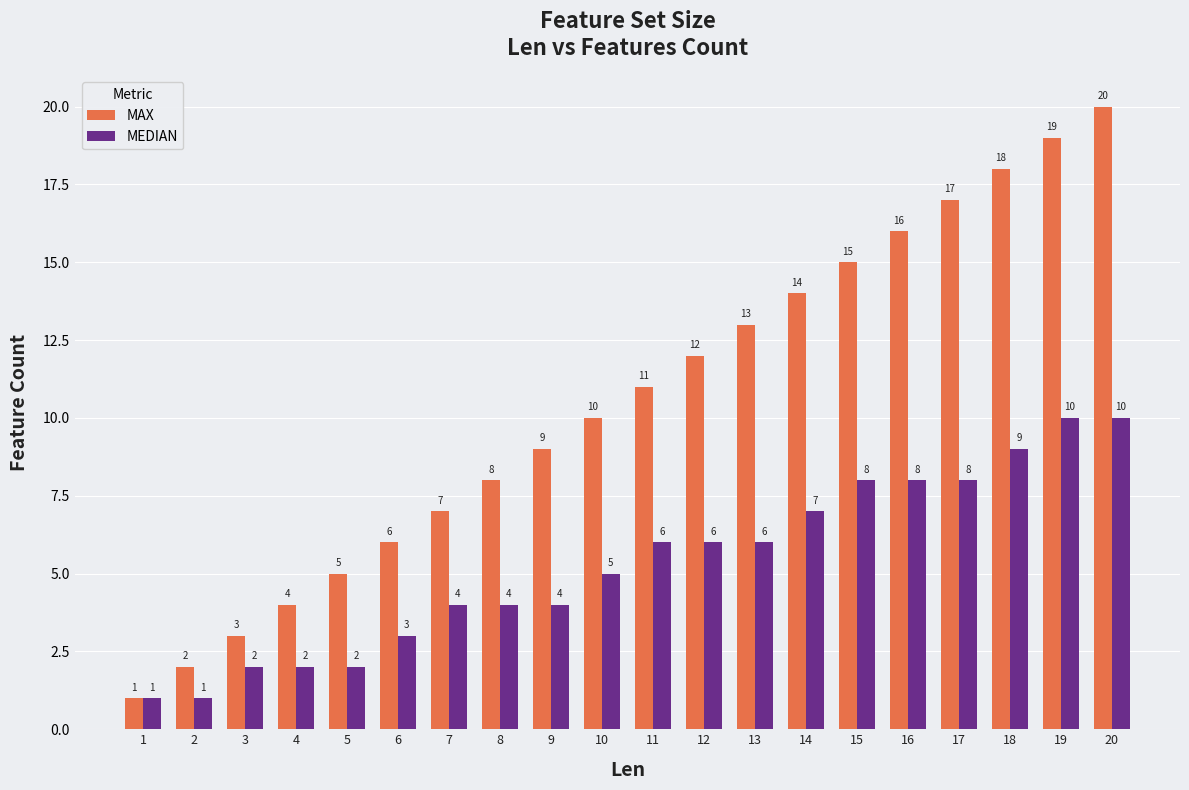

Which series has the largest range (max minus min)?

MAX